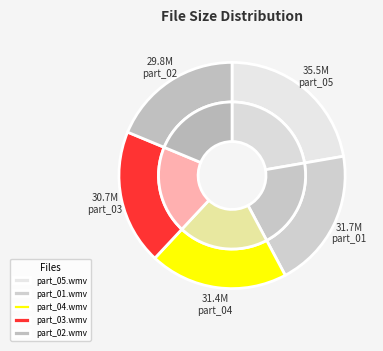

Combined, do part_03.wmv and part_01.wmv account for over 50%?

No